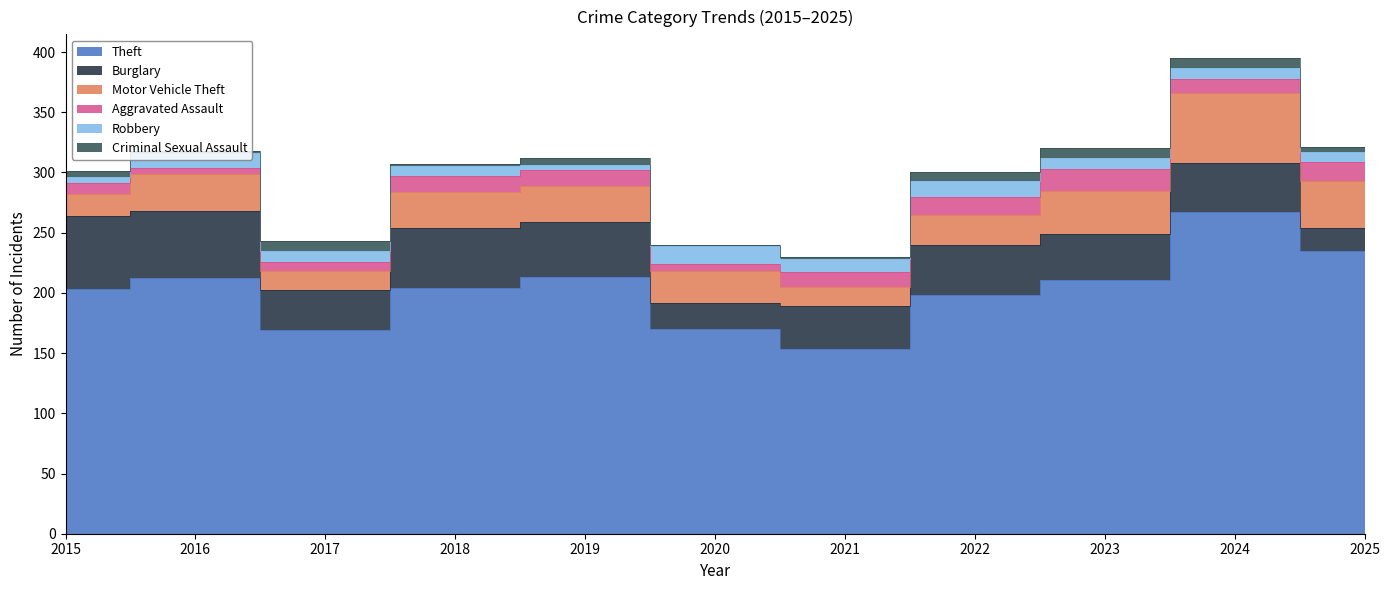

What is the value of the Theft point at the 7th from the left?

153